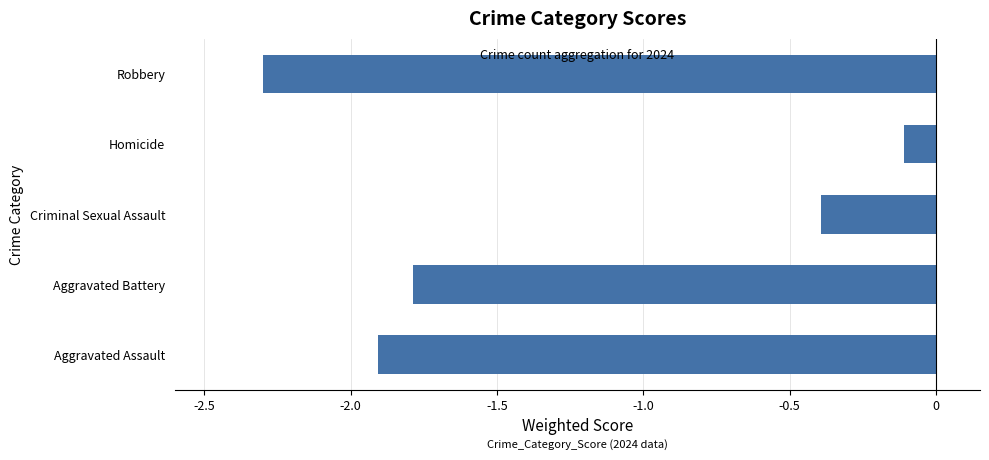

What is the difference between the second highest and minimum values?

1.9